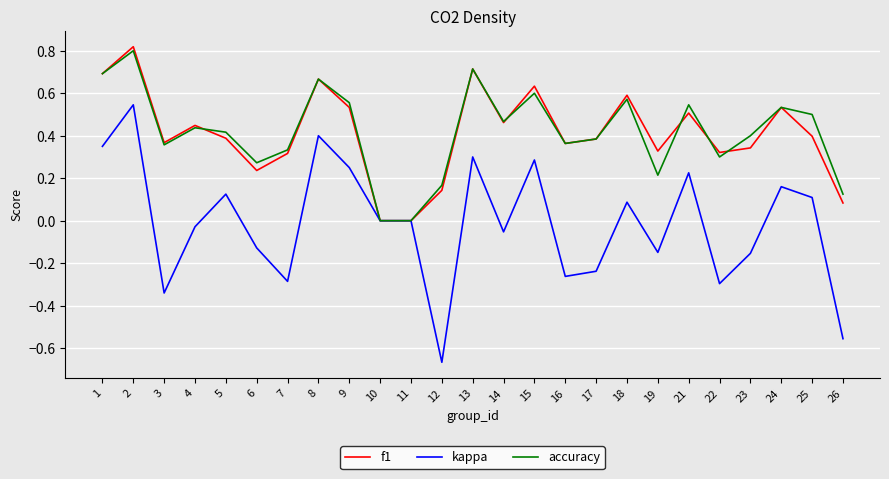

Where is the first local maximum for kappa?

2